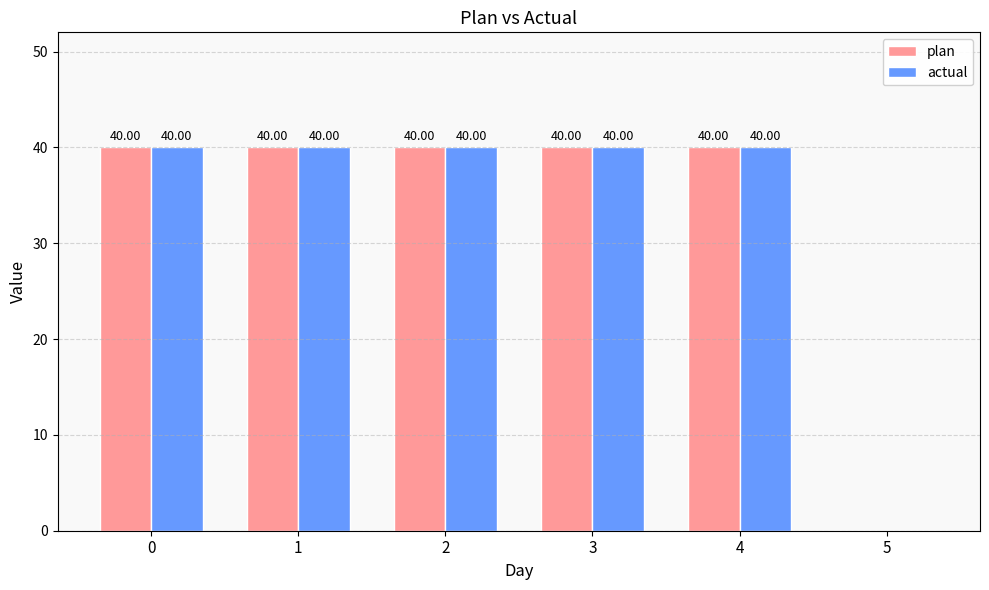

Read the plan value at 3.

40